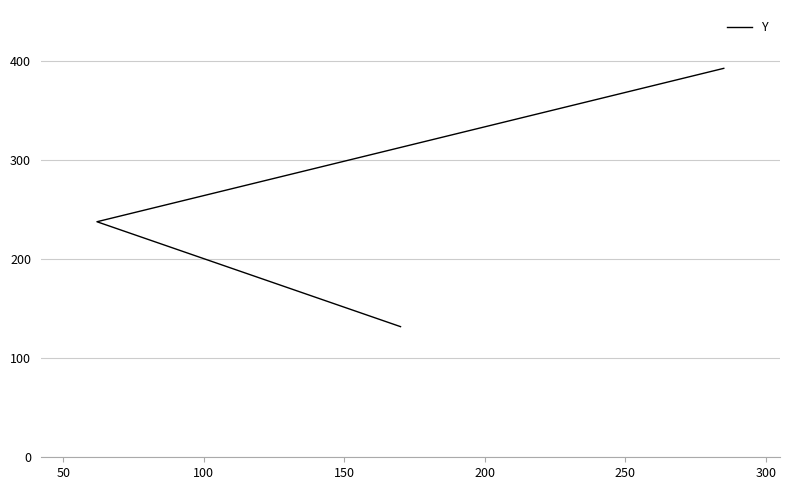

How many values are between 132 and 393?

3